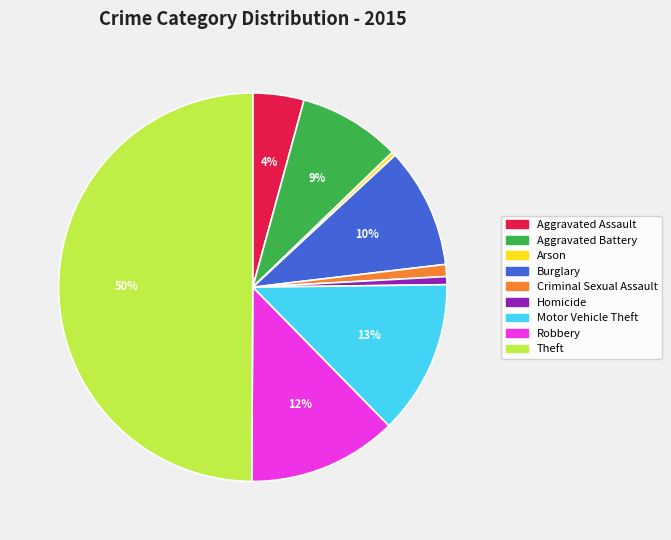

The Theft slice represents 39% of the pie. True or false?

False